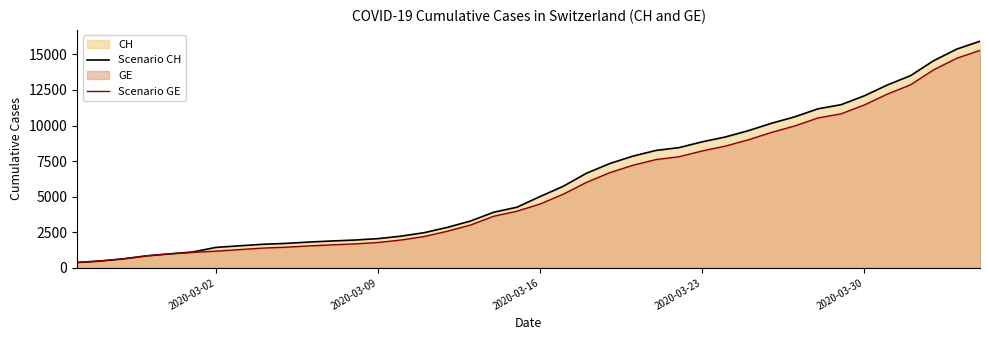

What is the minimum value shown in the chart?

375